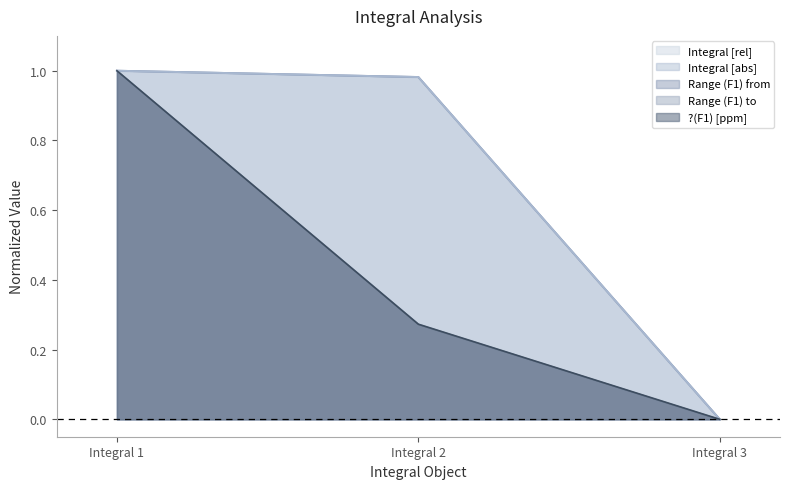

What is the sum of all Integral [rel] values?

2.0